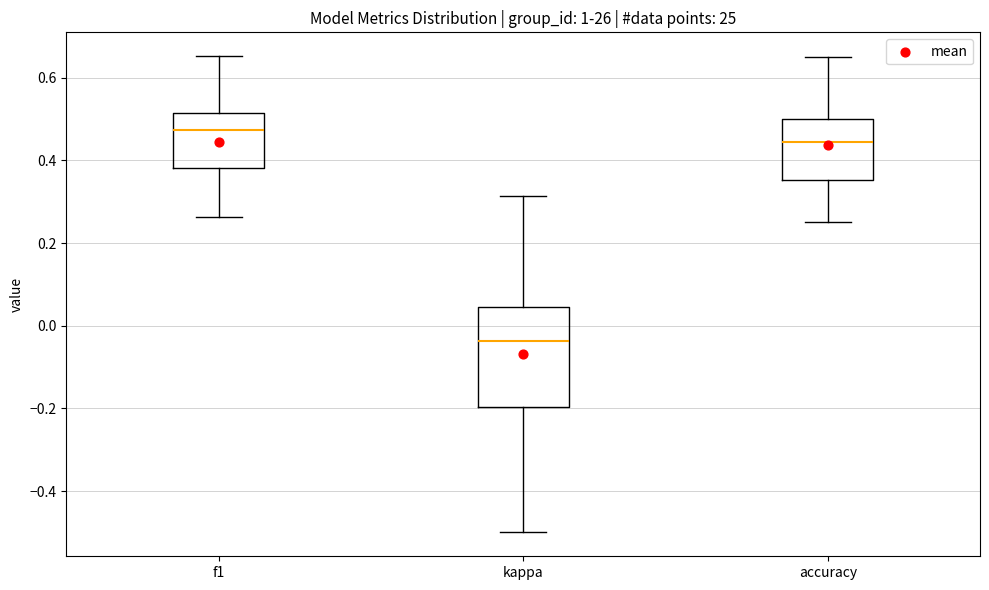

Reading left to right, transcribe this box plot: for each box, give where its median line is, the range the box spans, and where its two whiskers end, as read against the y-axis. The values are not printed on the chart, so give them approximately, as read against the axis.

f1: median 0.48, box 0.38 to 0.52, whiskers 0.26 to 0.66
kappa: median -0.04, box -0.20 to 0.04, whiskers -0.50 to 0.32
accuracy: median 0.44, box 0.36 to 0.50, whiskers 0.26 to 0.66